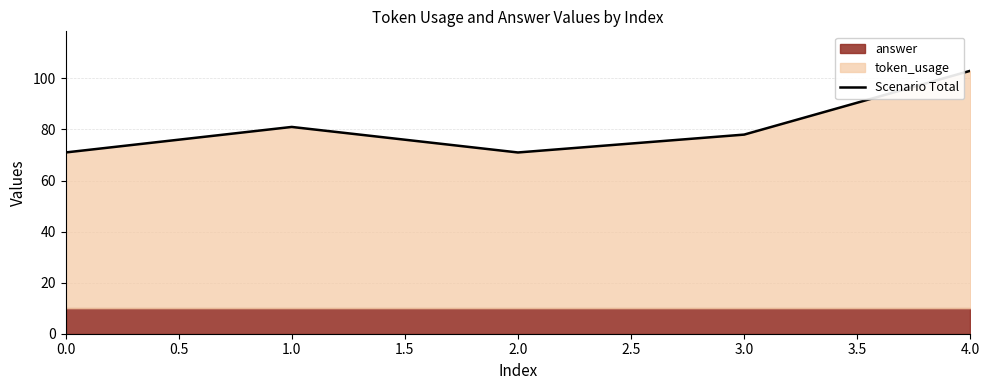

The value of Scenario Total at 3.0 is 134. True or false?

False